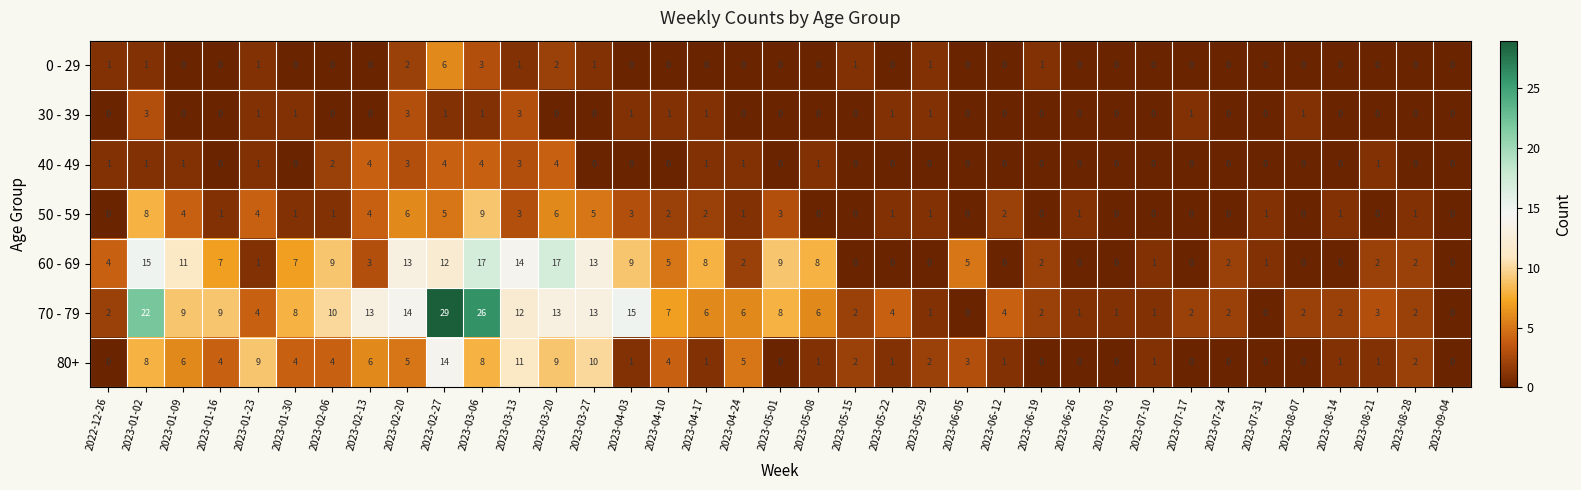

True or false: 0 - 29 has a value of 0 at 2023-07-03.

True